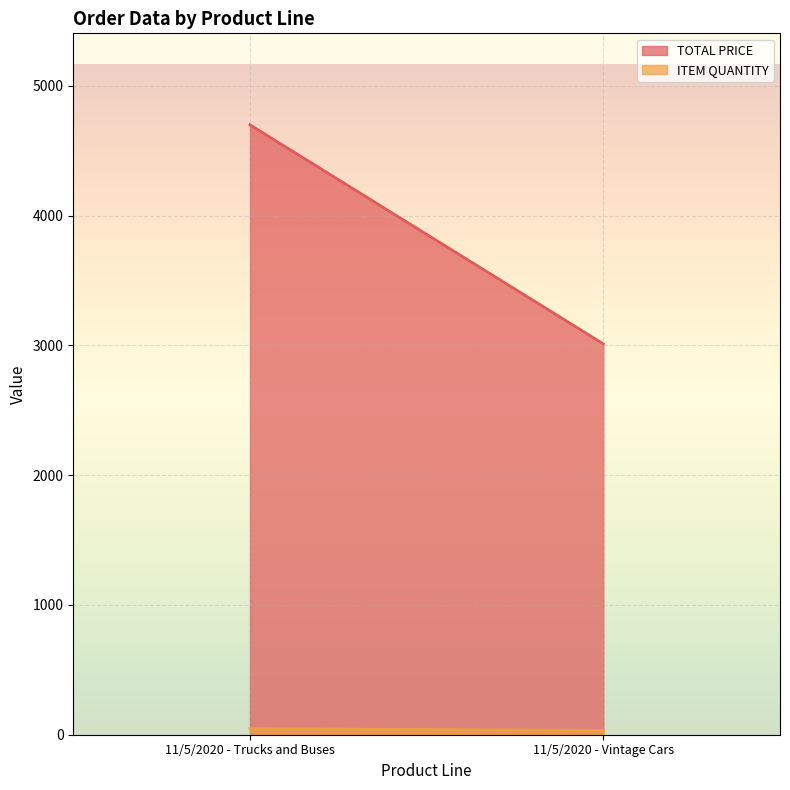

At how many categories does at least one series exceed 2800?

2